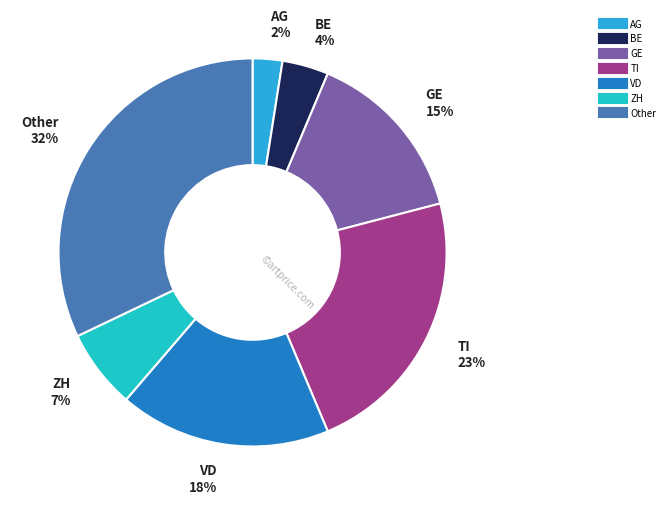

Is VD the majority of the pie?

No